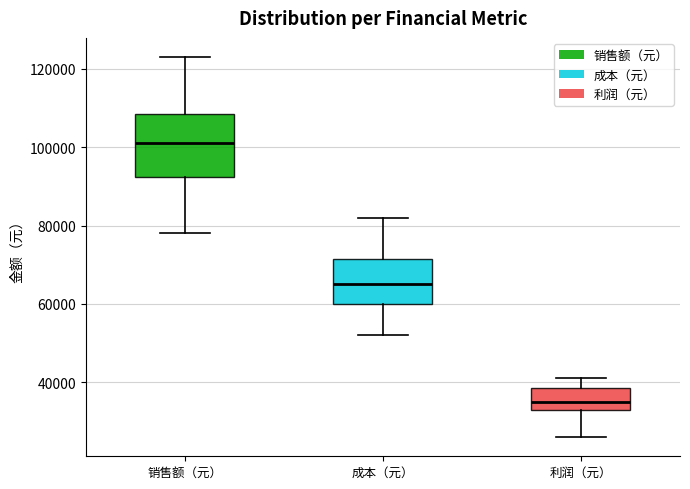

Which box's median line is the highest?

销售额（元）